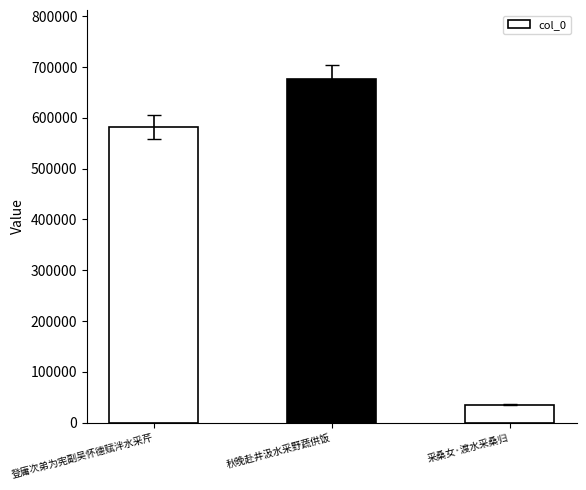

List the labels in order of value, largest first.

秋晚赴井汲水采野蔬供饭, 登庸次弟为宪副吴怀德赋泮水采芹, 采桑女·渡水采桑归